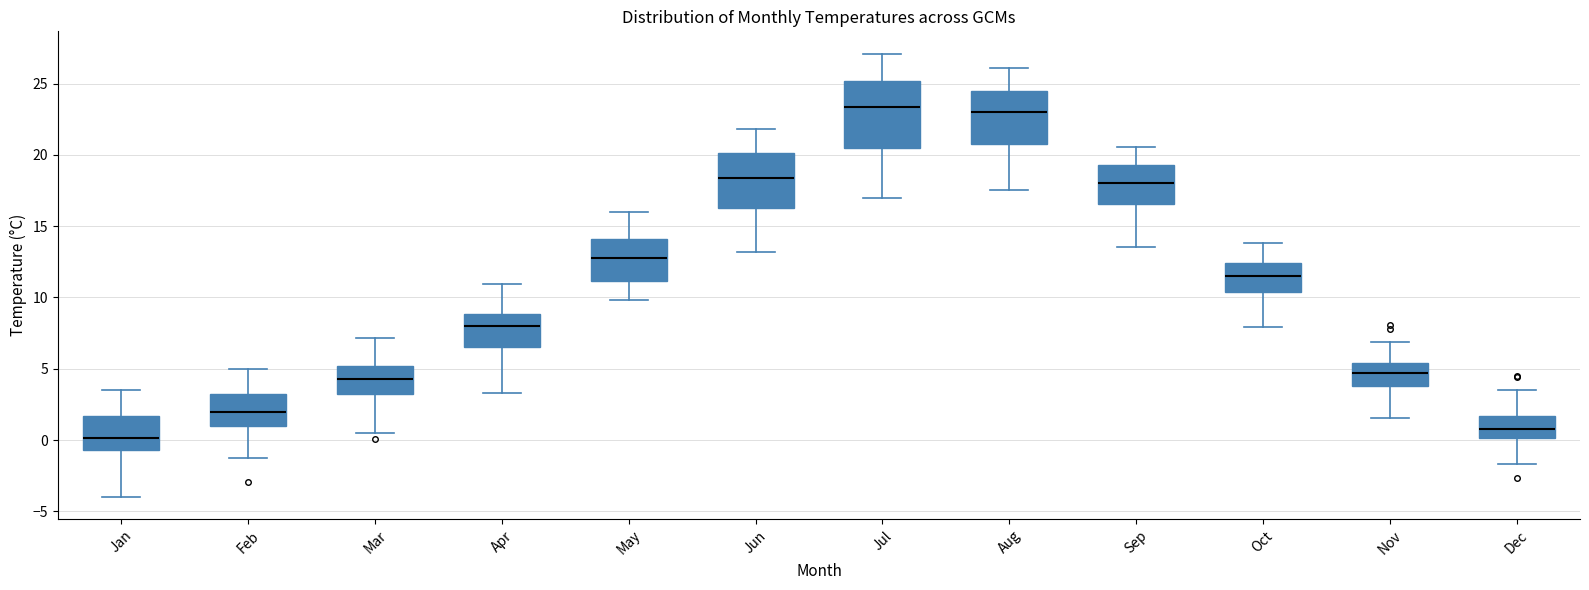

Reading left to right, read every box against the y-axis: the position of its median line, the range the box covers, and the ends of its whiskers. The values are not printed on the chart, so give them approximately, as read against the axis.

Jan: median 0.0, box -0.5 to 1.5, whiskers -4.0 to 3.5
Feb: median 2.0, box 1.0 to 3.0, whiskers -1.5 to 5.0
Mar: median 4.5, box 3.0 to 5.0, whiskers 0.5 to 7.0
Apr: median 8.0, box 6.5 to 9.0, whiskers 3.5 to 11.0
May: median 13.0, box 11.0 to 14.0, whiskers 10.0 to 16.0
Jun: median 18.5, box 16.5 to 20.0, whiskers 13.0 to 22.0
Jul: median 23.5, box 20.5 to 25.0, whiskers 17.0 to 27.0
Aug: median 23.0, box 21.0 to 24.5, whiskers 17.5 to 26.0
Sep: median 18.0, box 16.5 to 19.5, whiskers 13.5 to 20.5
Oct: median 11.5, box 10.5 to 12.5, whiskers 8.0 to 14.0
Nov: median 4.5, box 4.0 to 5.5, whiskers 1.5 to 7.0
Dec: median 1.0, box 0.0 to 1.5, whiskers -1.5 to 3.5